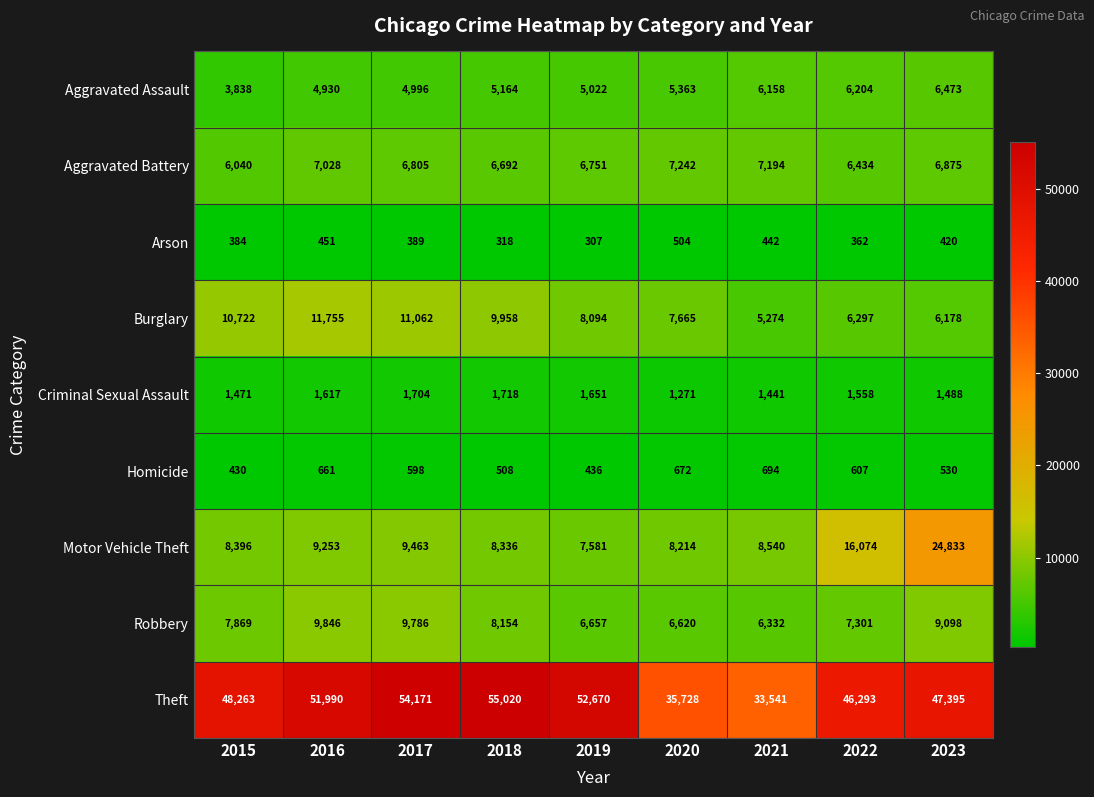

What is the sum of the Criminal Sexual Assault values at 2018 and 2021?

3159